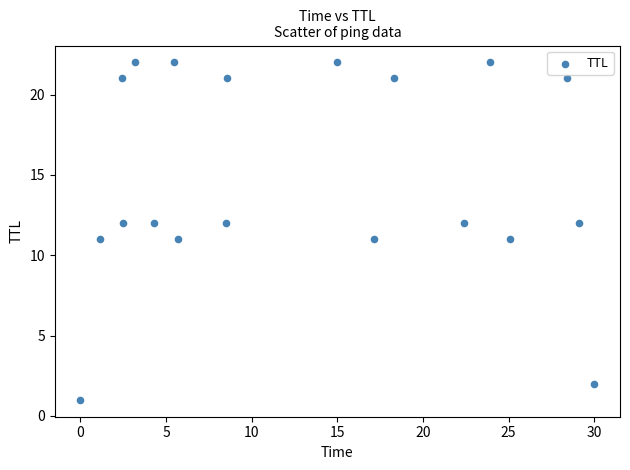

What is the range of Y values (max minus min)?

21